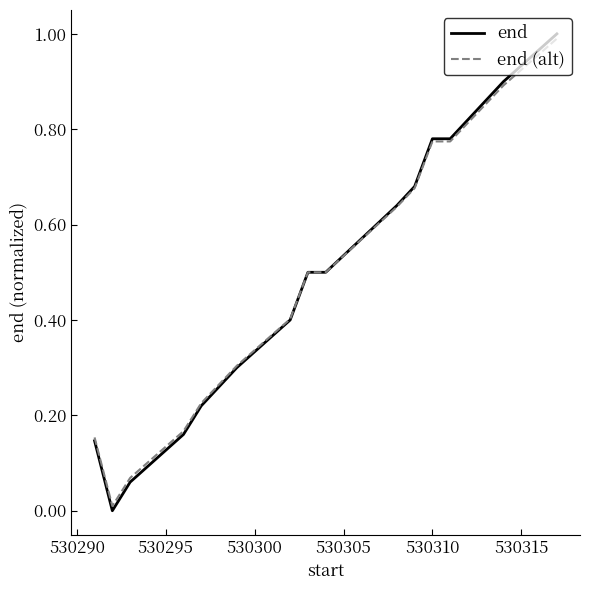

What is the maximum value for end?

1.0